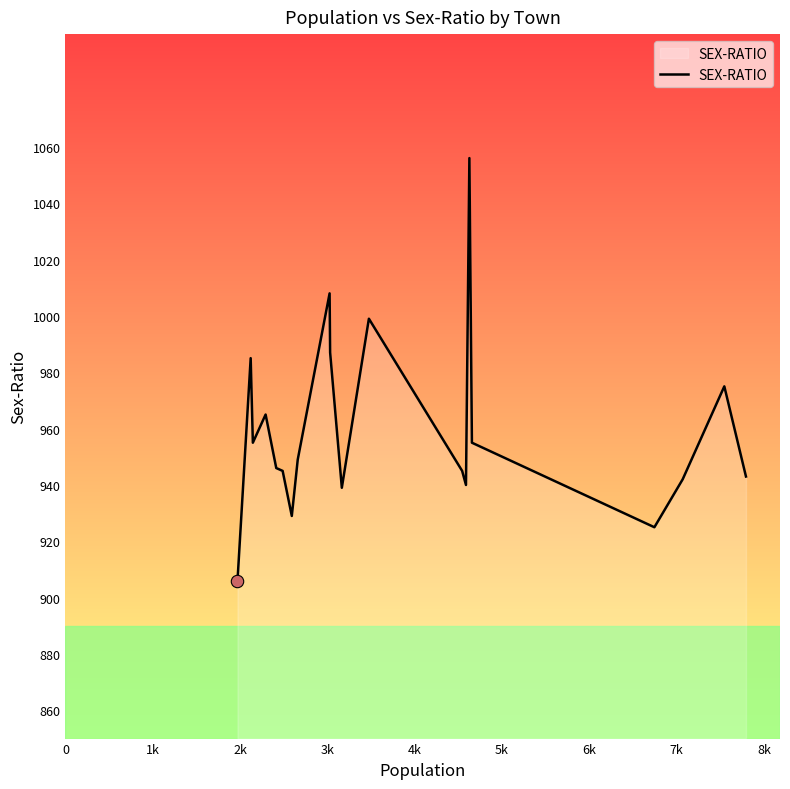

What is the minimum value shown in the chart?

906